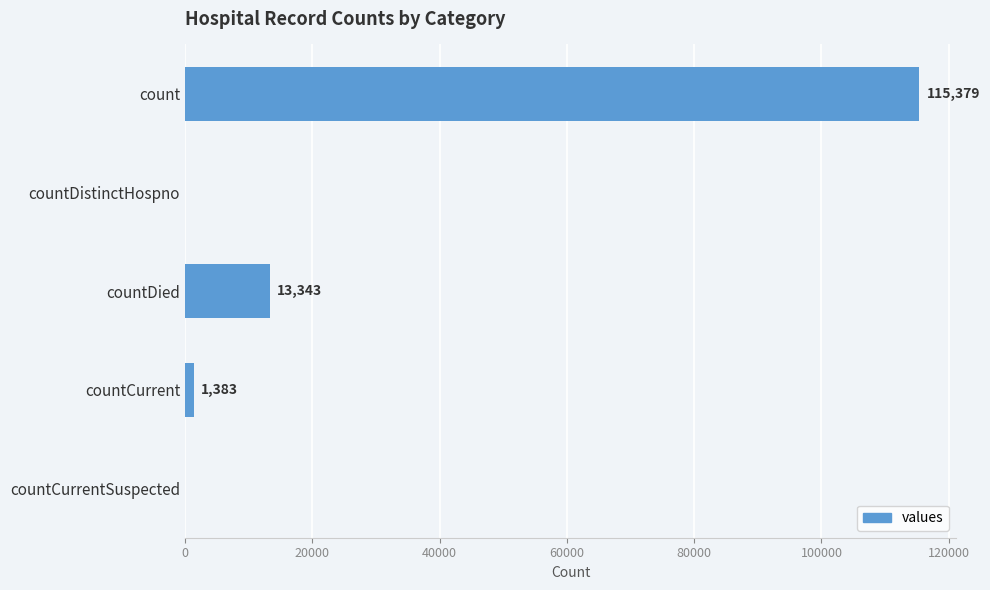

Reading bottom to top, list all the values displayed in this chart.

countCurrentSuspected=0	countCurrent=1383	countDied=13343	countDistinctHospno=0	count=115379